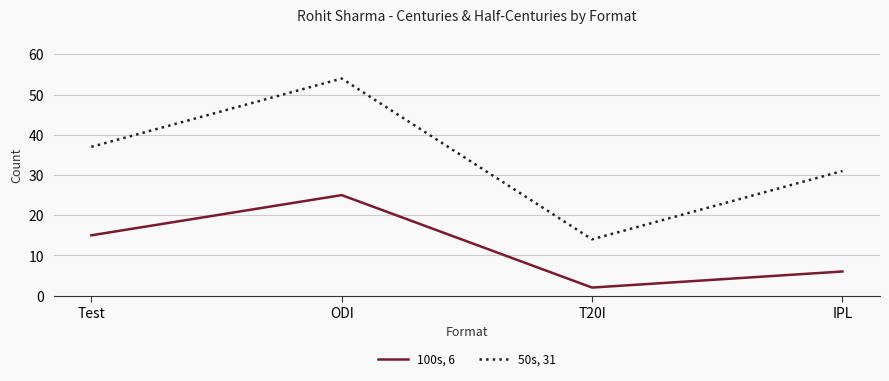

What is the difference between the highest and lowest values at IPL?

25